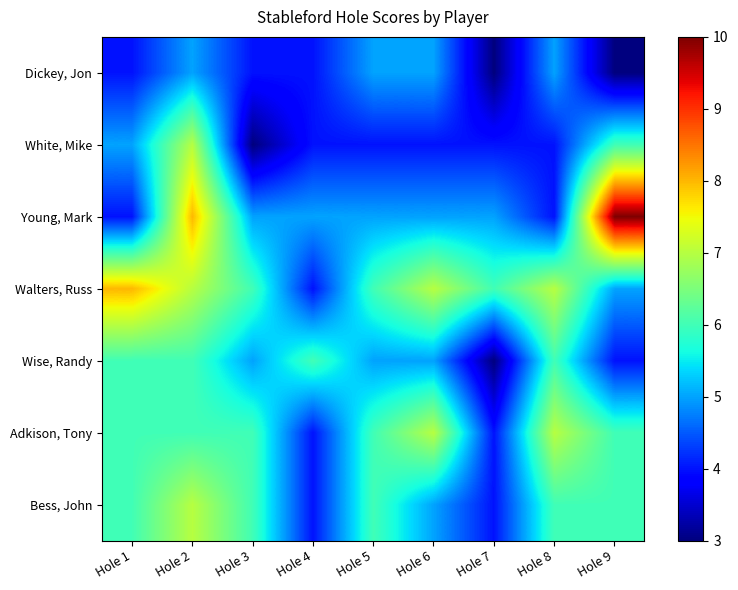

Which series has the widest spread of values?

Young, Mark